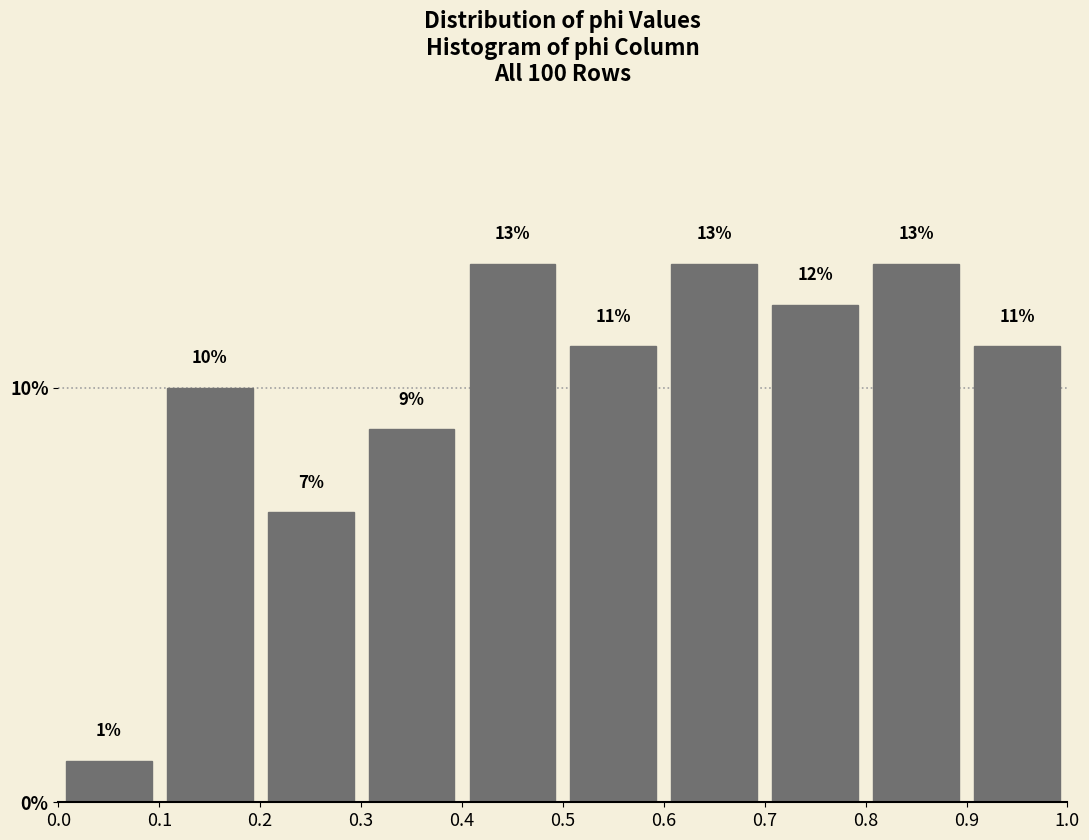

Reading left to right, transcribe this chart: for each bar, give the range it covers on the x-axis and its height.

0.0 to 0.1: 1
0.1 to 0.2: 10
0.2 to 0.3: 7
0.3 to 0.4: 9
0.4 to 0.5: 13
0.5 to 0.6: 11
0.6 to 0.7: 13
0.7 to 0.8: 12
0.8 to 0.9: 13
0.9 to 1.0: 11